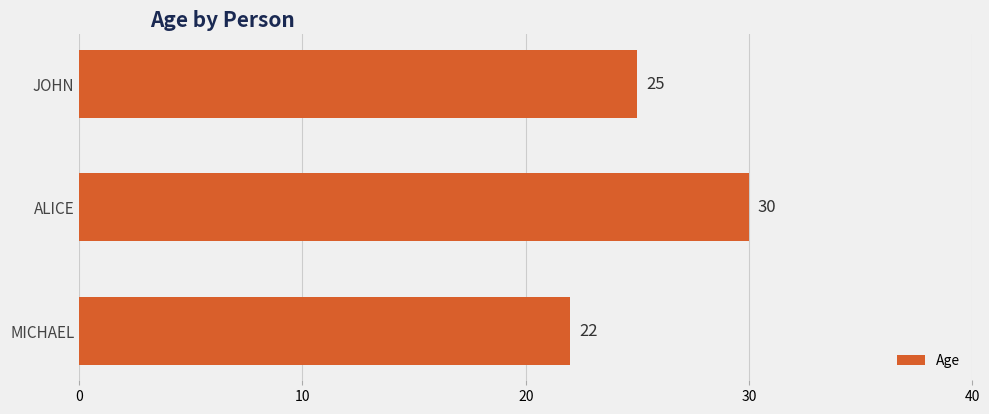

What is the difference between the maximum and minimum values?

8